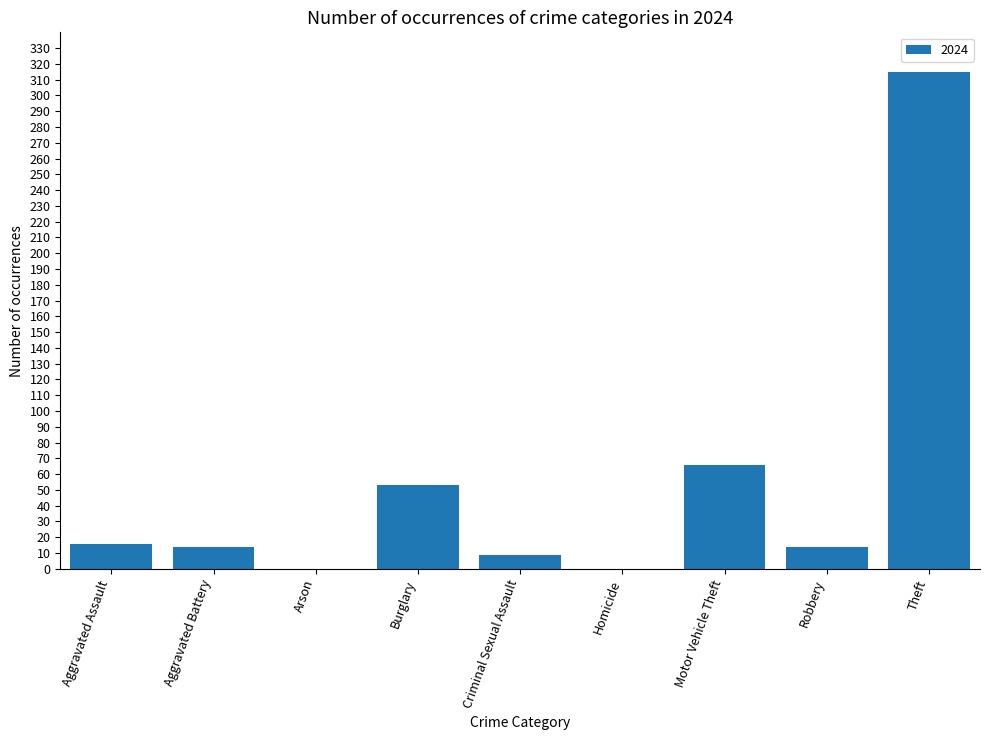

What is the greatest value displayed?

315